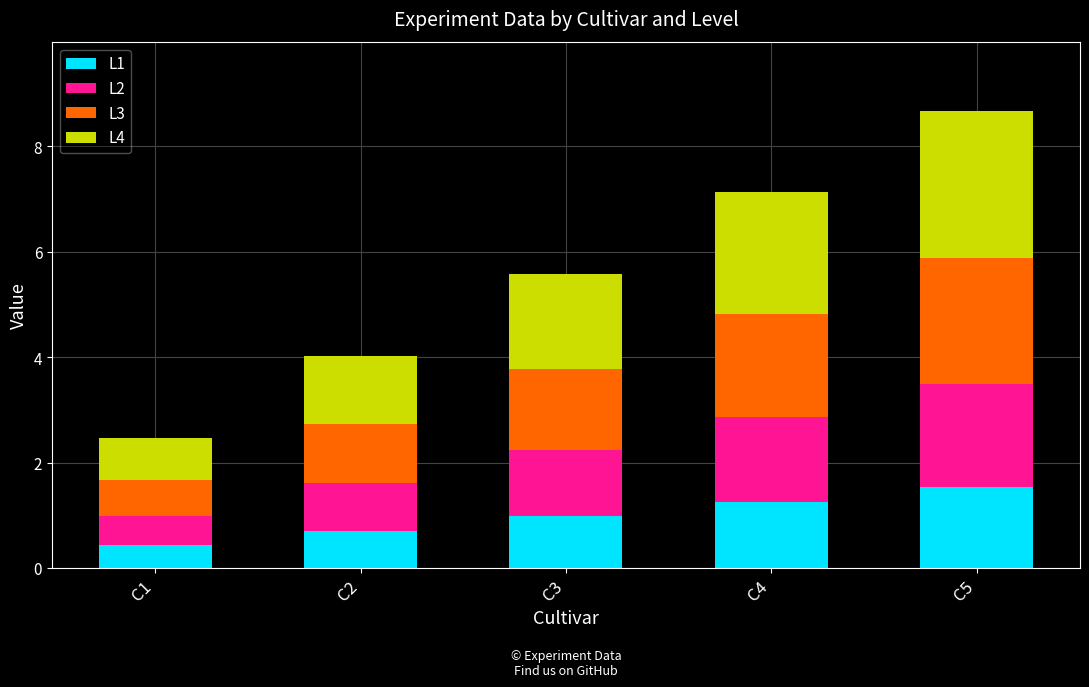

What is the total value across all series at C3?

5.6